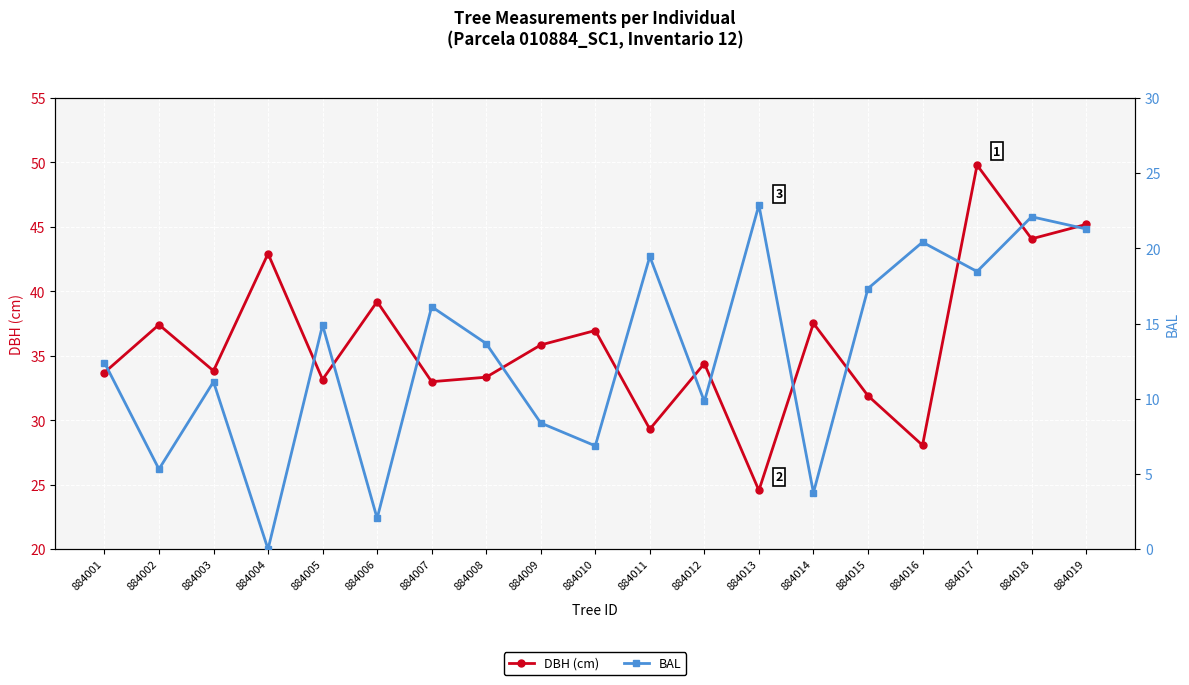

At how many categories does at least one series exceed 2?

19